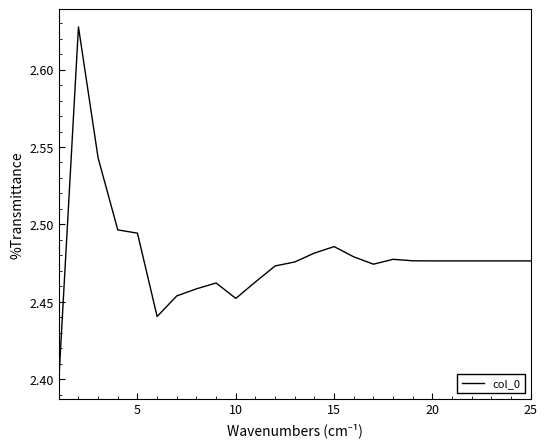

The chart shows a value of 1.4 at 25. True or false?

False